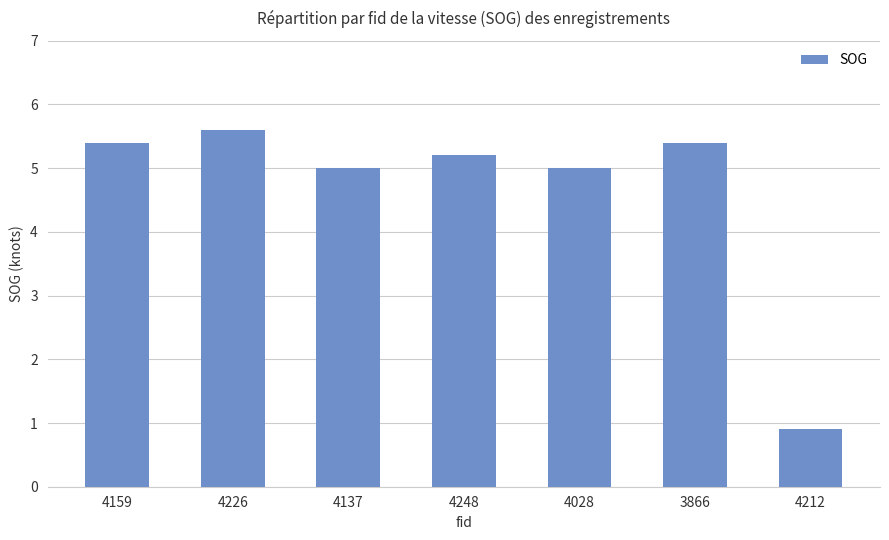

What is the average value?

4.6